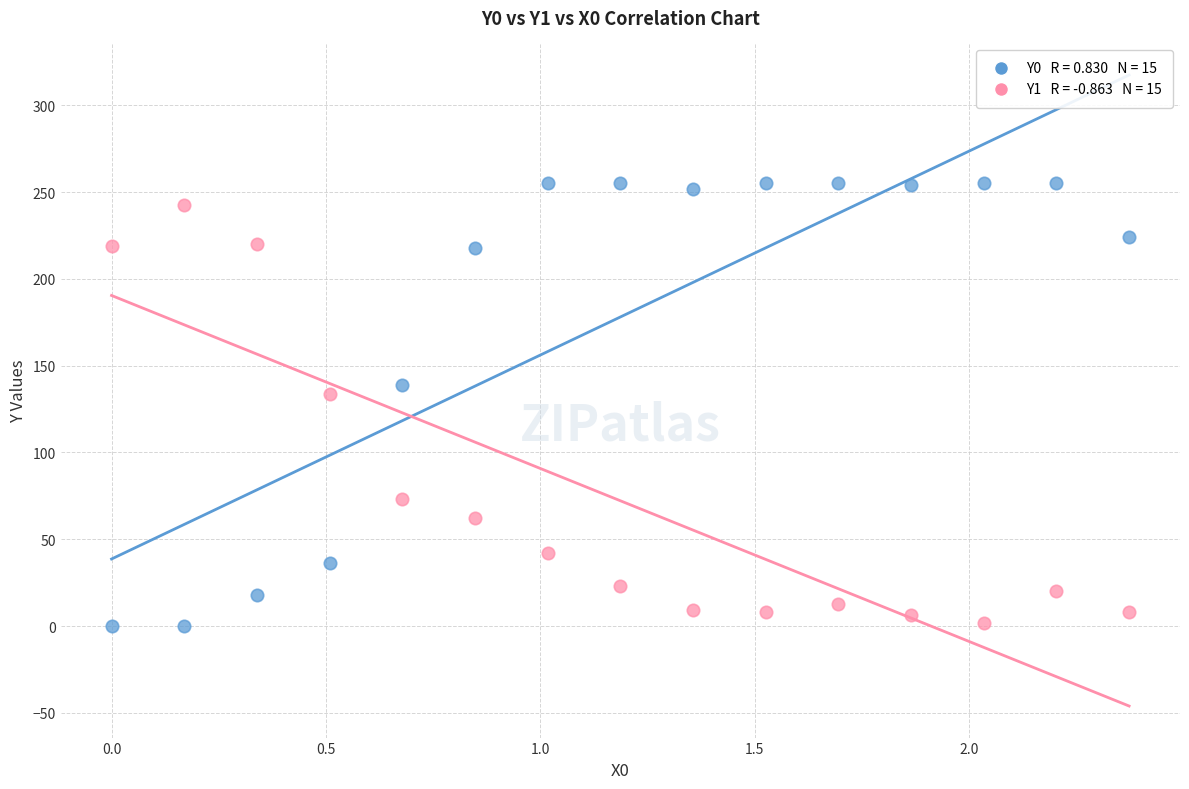

Across all series, what Y value is closest to 127?

133.6